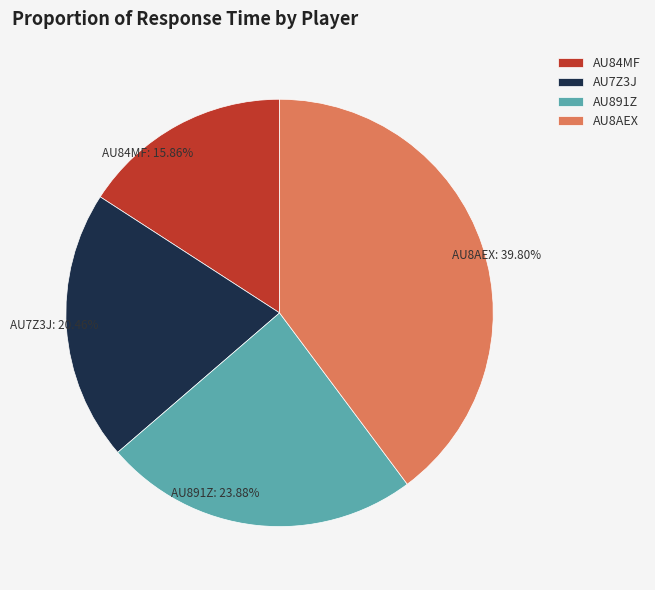

Do AU891Z: 23.88% and AU7Z3J: 20.46% together represent more than half of the pie?

No